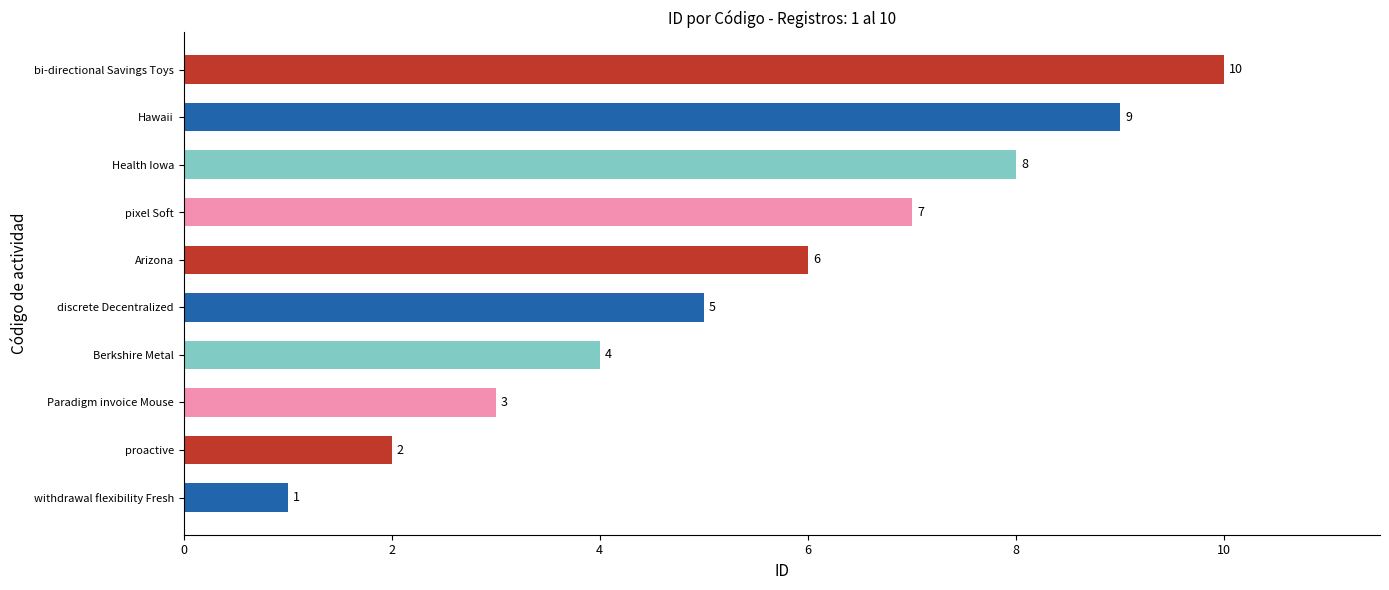

Count the number of categories in the chart.

10